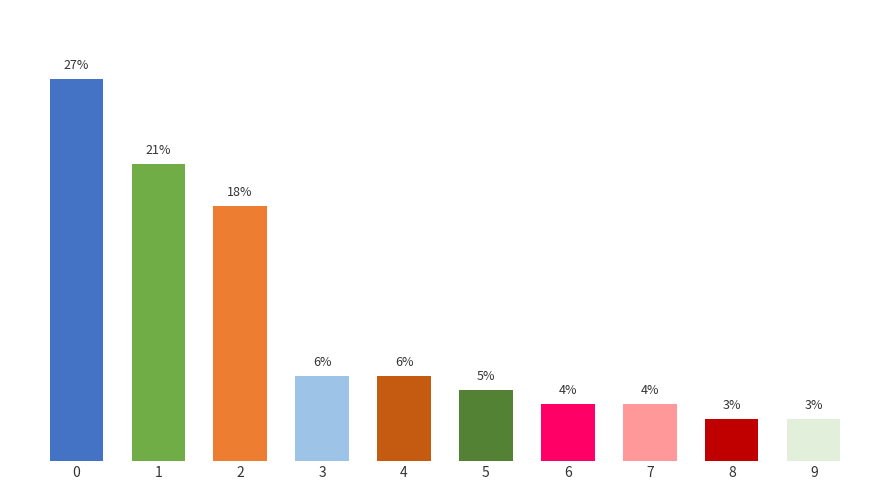

True or false: the data shows 1 at 9.

False